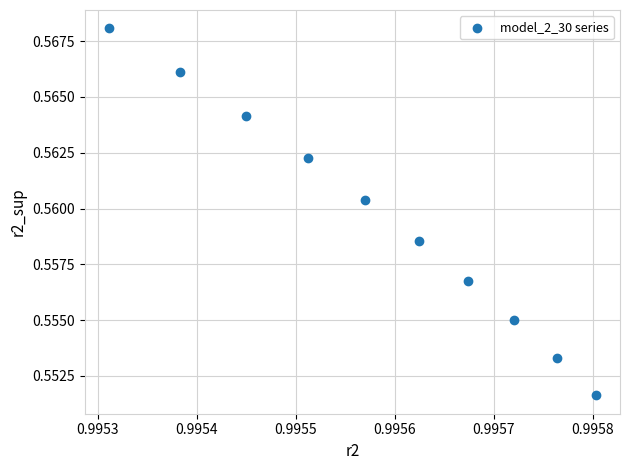

How many points are shown in the scatter plot?

10